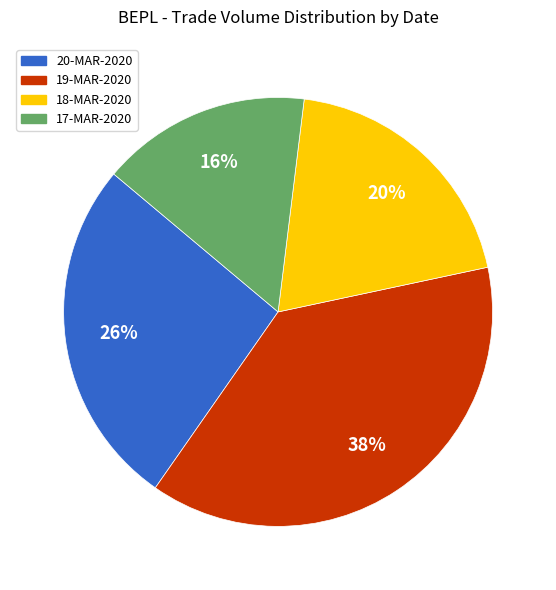

Does any single category account for the majority?

No